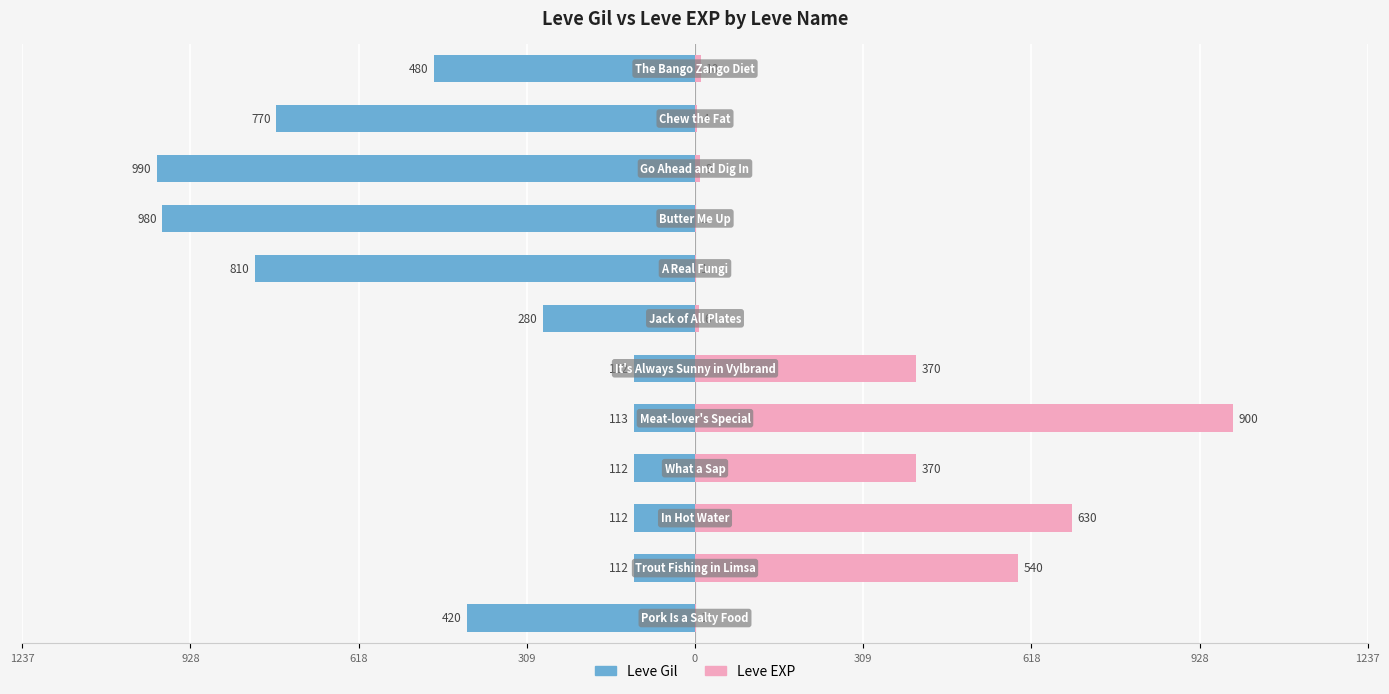

Which series has the largest range (max minus min)?

Leve EXP